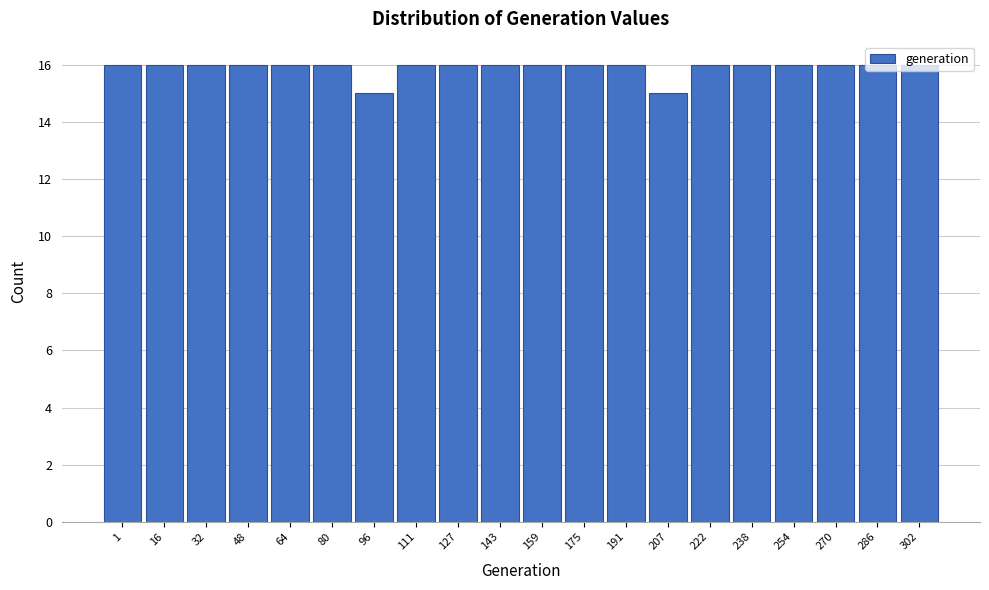

What is the ratio of the value at 127 to the value at 96?

1.1